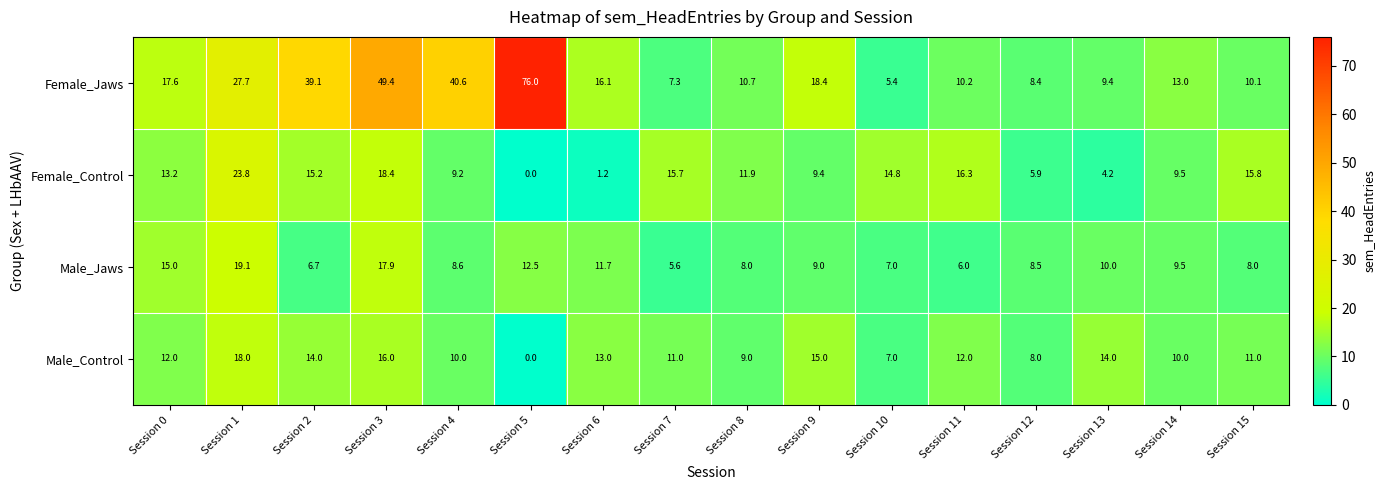

What is the sum of all Male_Jaws values?

163.1